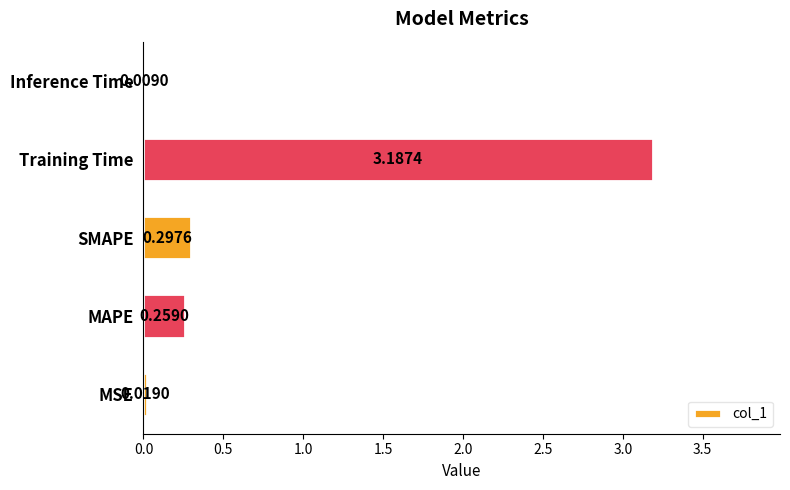

Are the bars horizontal?

Yes